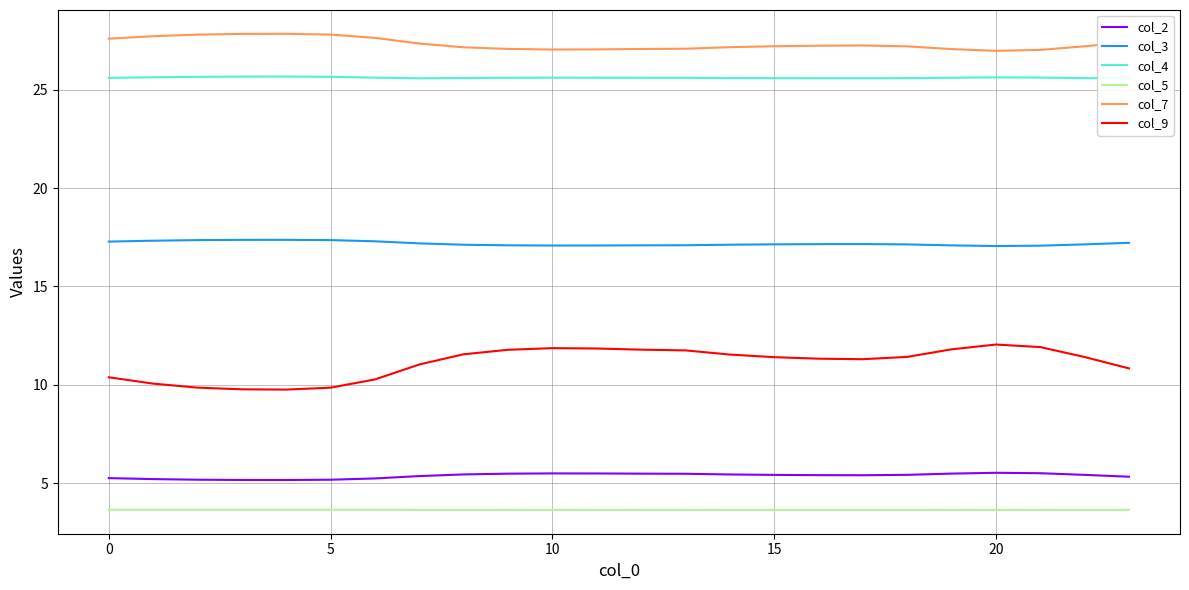

Rank the series by their maximum value, from highest to lowest.

col_7, col_4, col_3, col_9, col_2, col_5